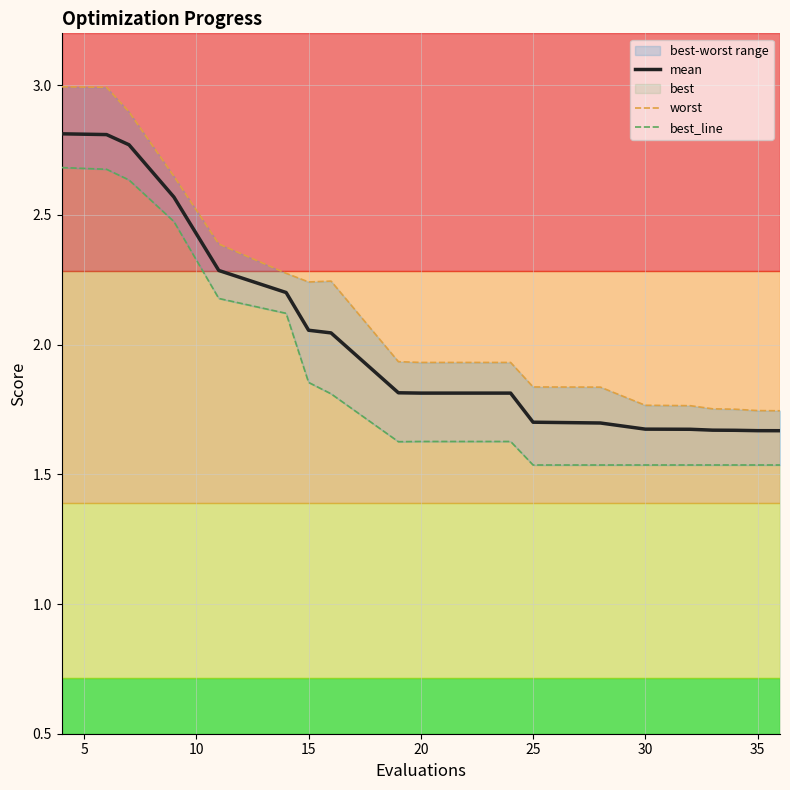

True or false: best_line and mean cross at least once.

False